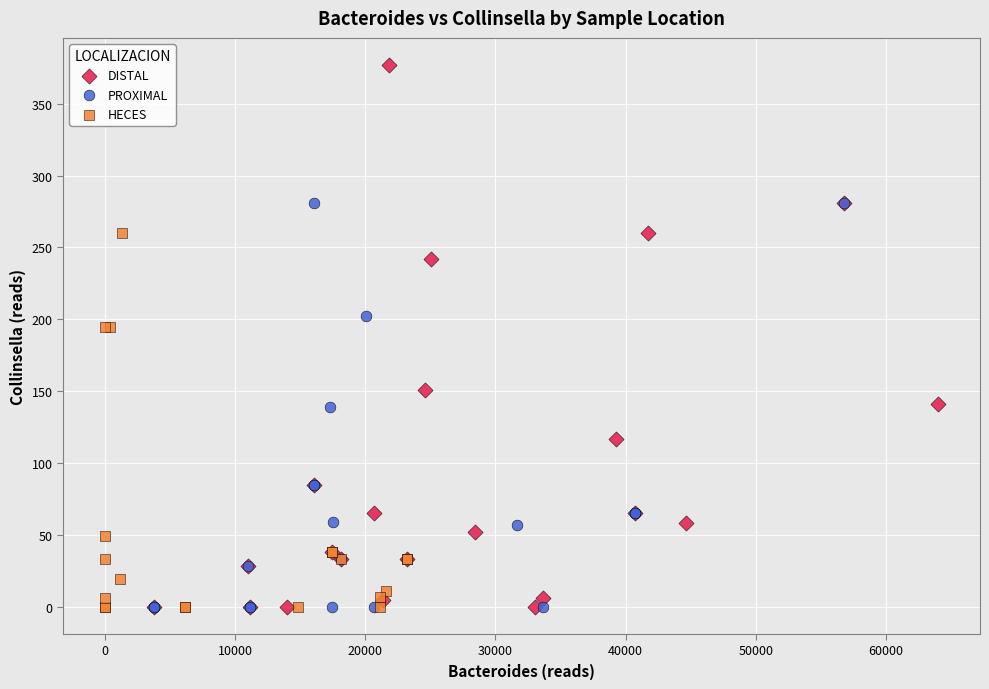

What are all the series names shown in the legend?

DISTAL, PROXIMAL, HECES